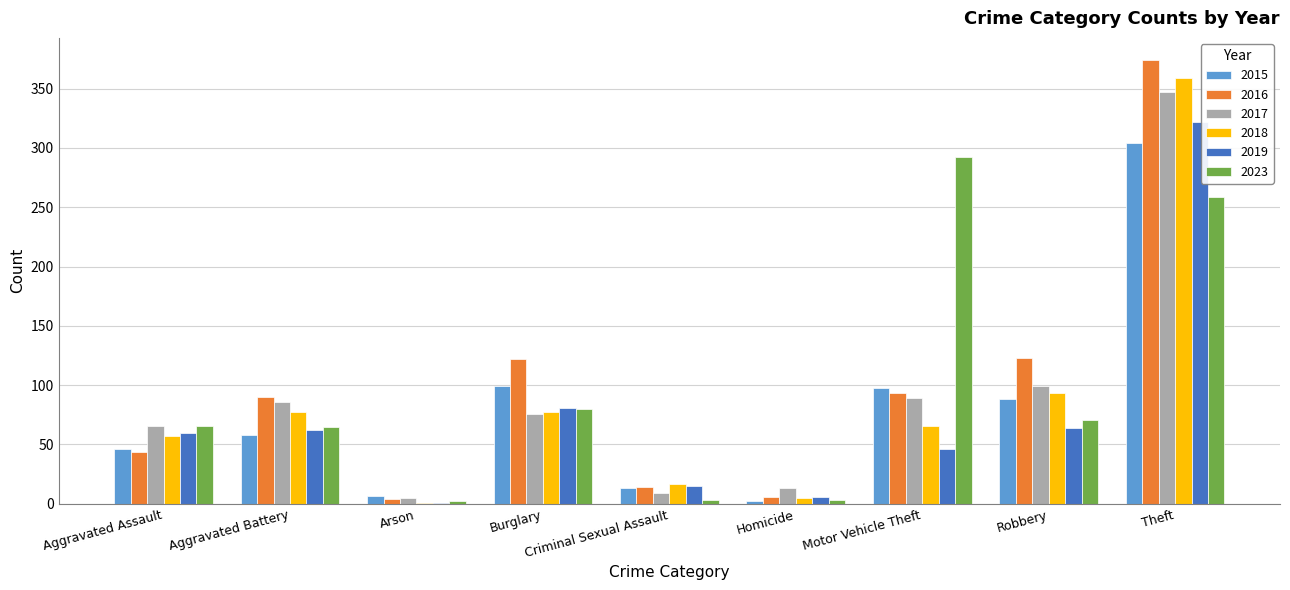

How many series are shown in this chart?

6